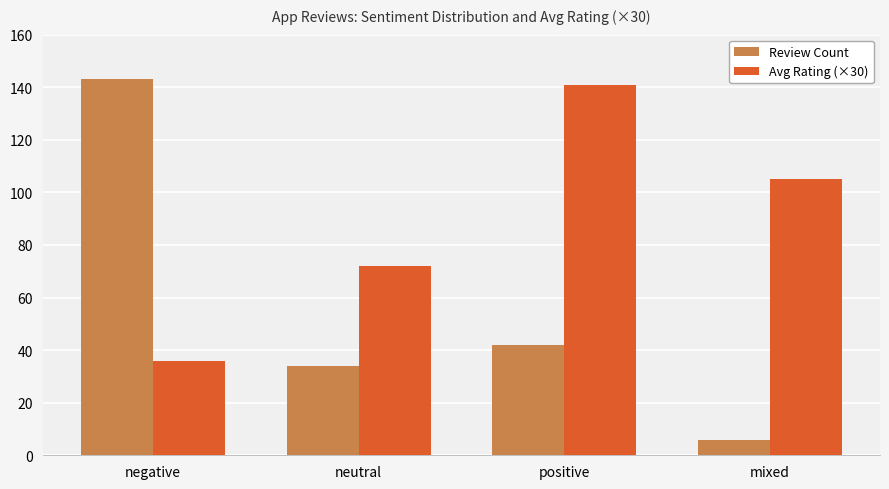

Reading left to right, transcribe all the data shown in this chart.

Review Count: 143	34	42	6
Avg Rating (×30): 36	72	141	105